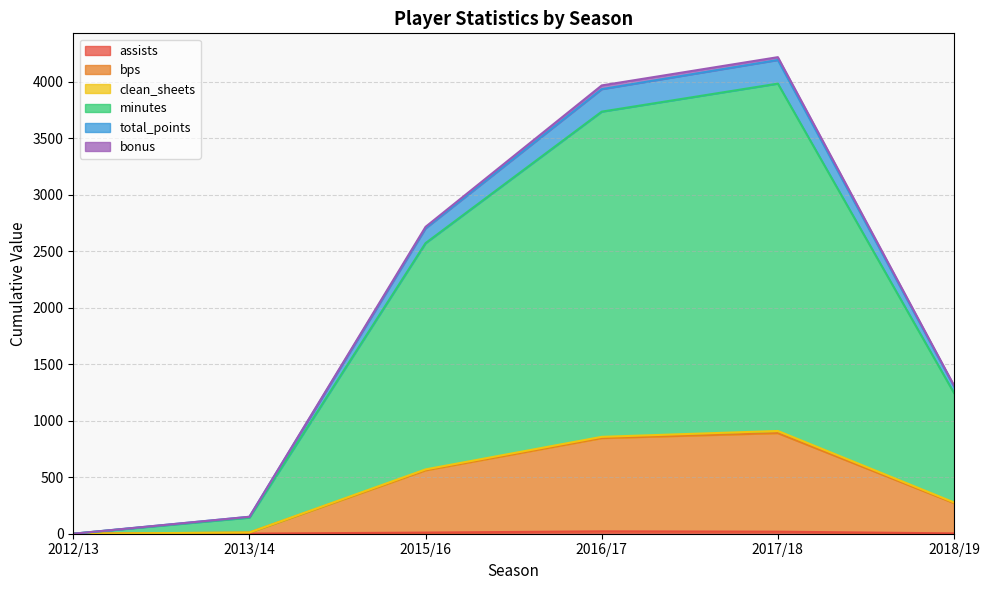

Does the chart have visible grid lines?

Yes